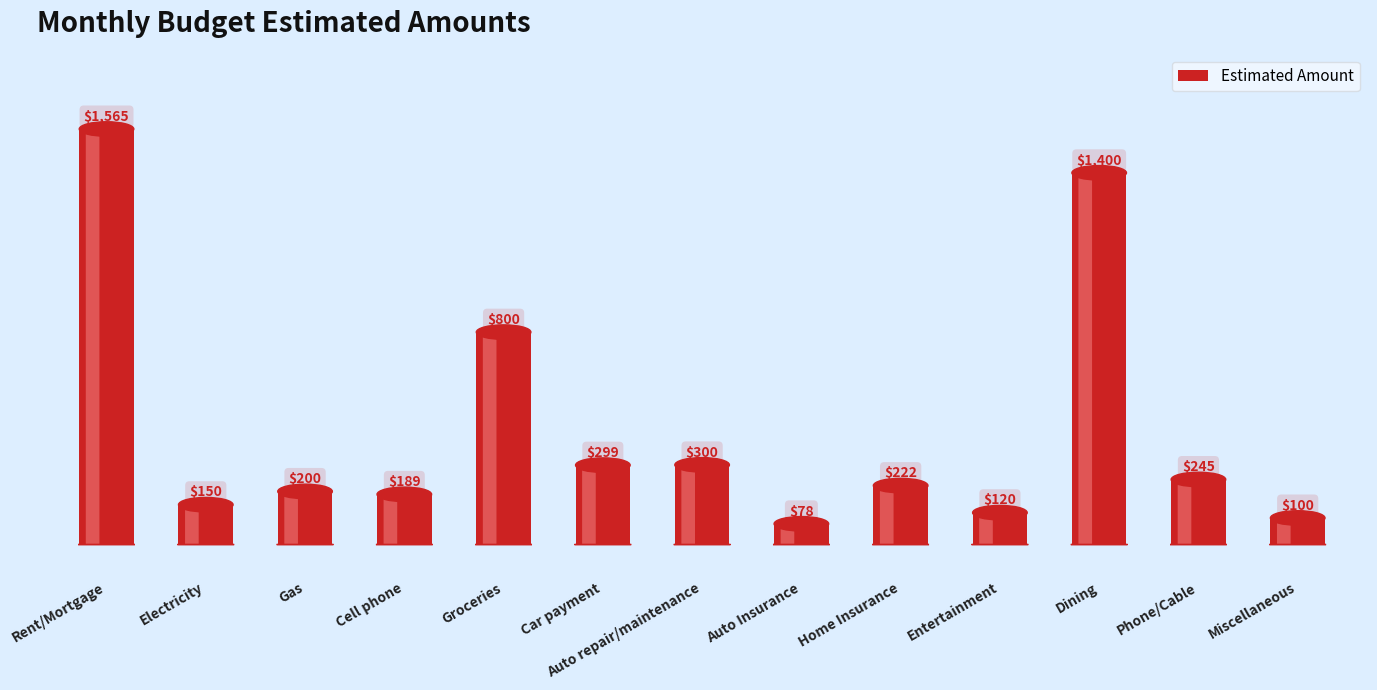

What is the label of the 4th bar from the right?

Entertainment